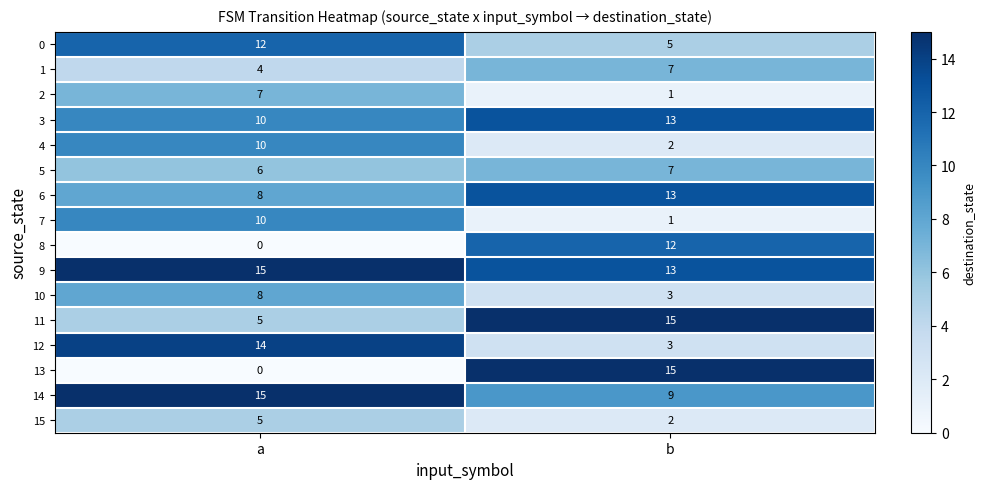

Which label corresponds to the smallest value in the chart?

a